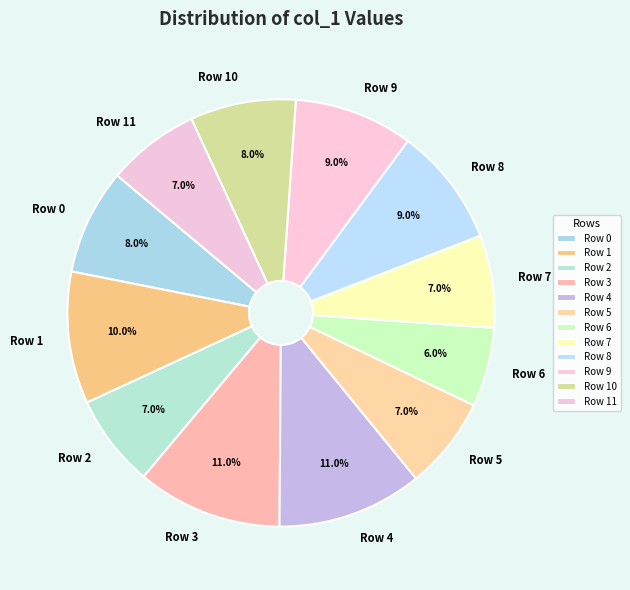

Count the number of slices in the pie.

12